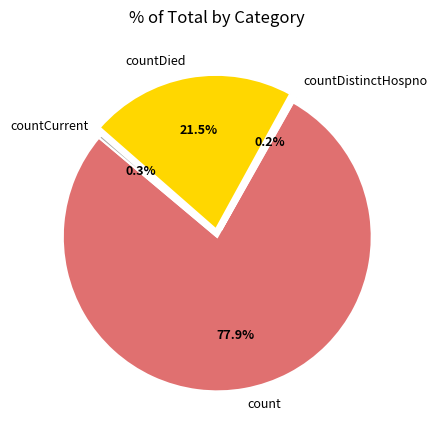

What is the largest slice in the pie chart?

count